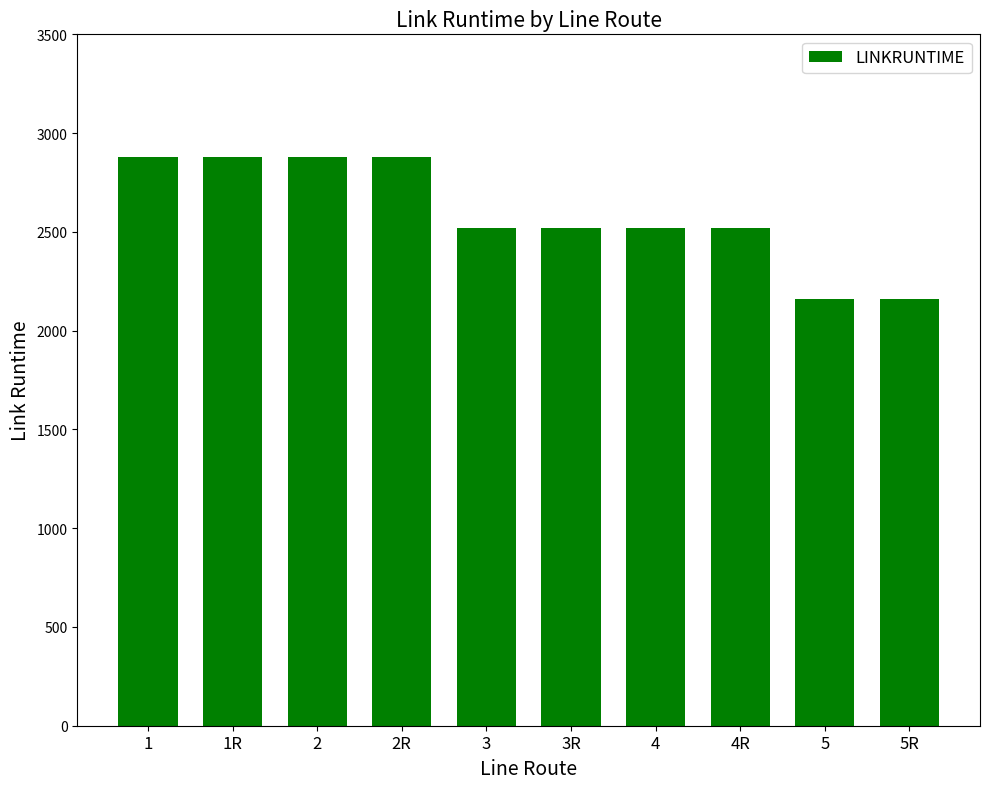

What is the difference between the maximum and minimum values?

720